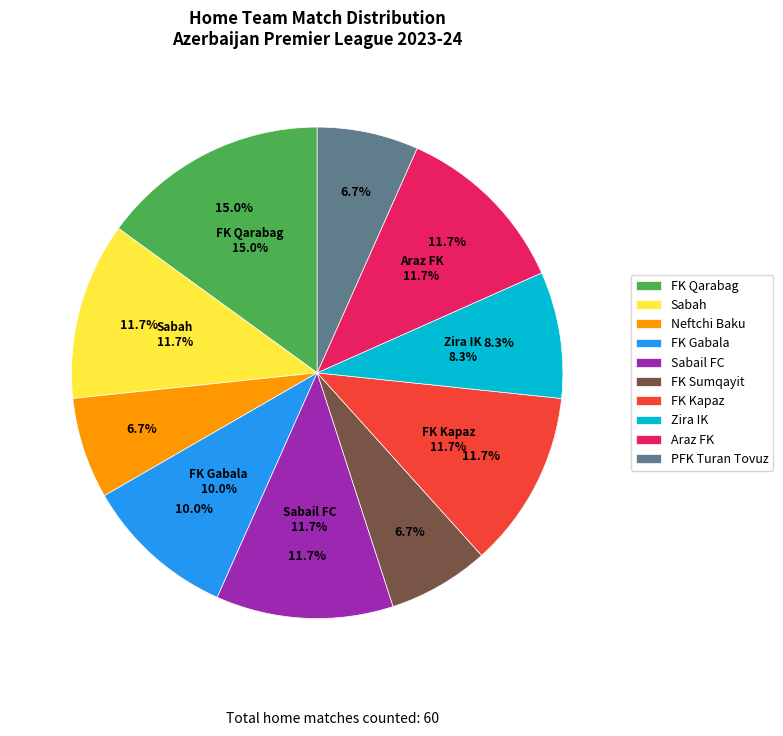

Does any single category account for the majority?

No